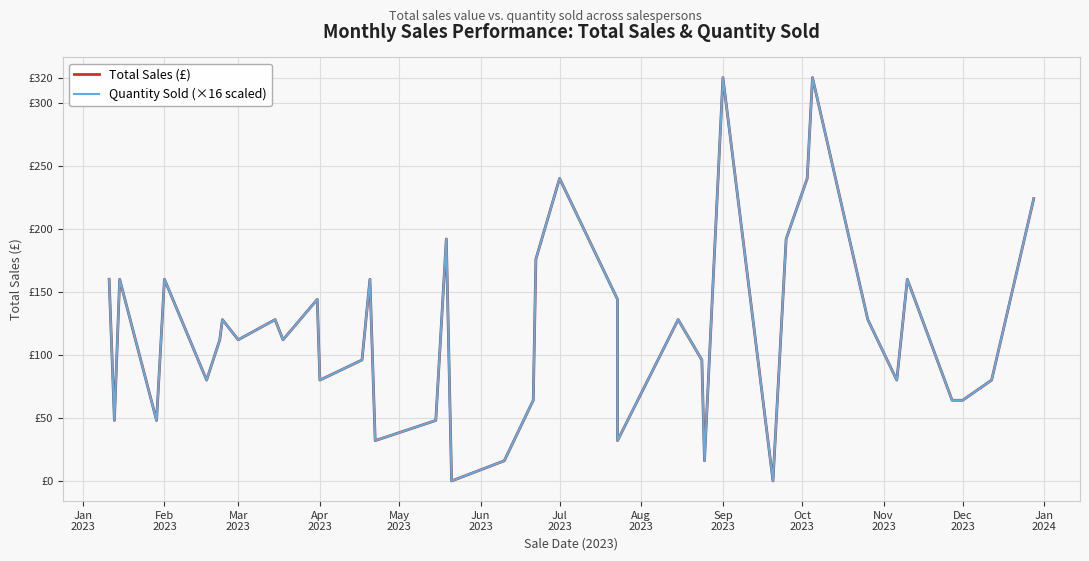

What position from the left is Oct
2023?

10